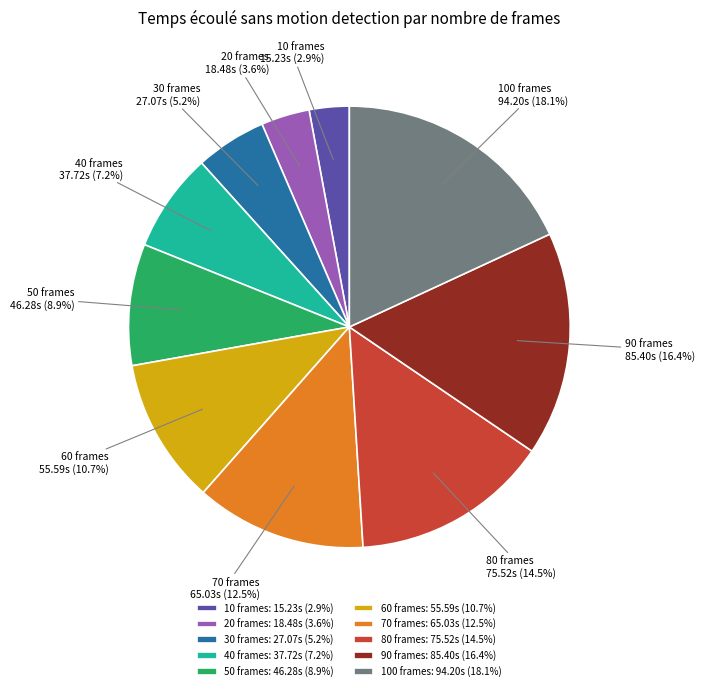

What percentage do 40 frames and 50 frames together represent?

16.1%